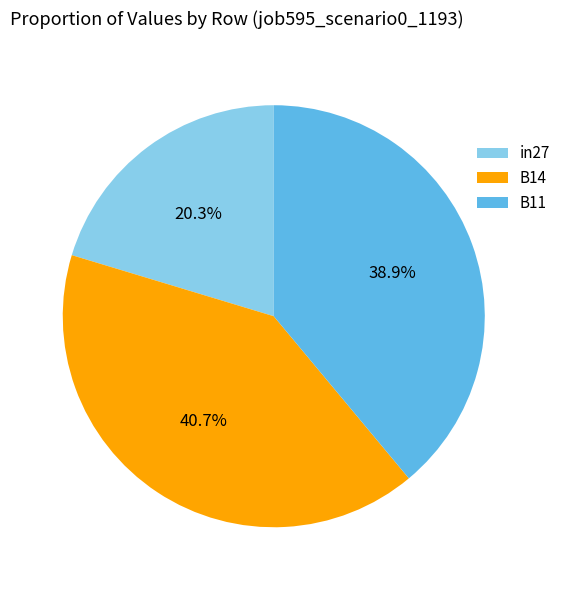

What is the total percentage of in27 and B14?

61.1%